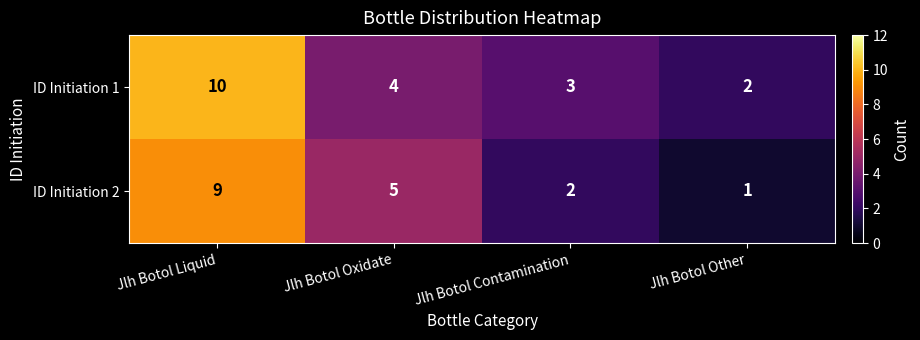

Reading left to right, list all the values displayed in this chart.

ID Initiation 1: 10	4	3	2
ID Initiation 2: 9	5	2	1